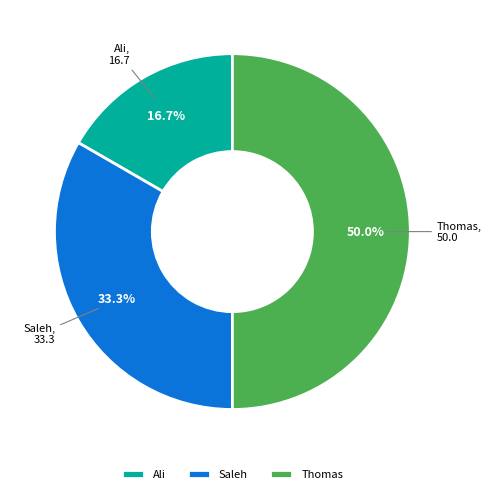

To the nearest percent, what is the difference between the largest and smallest slice percentages?

33%